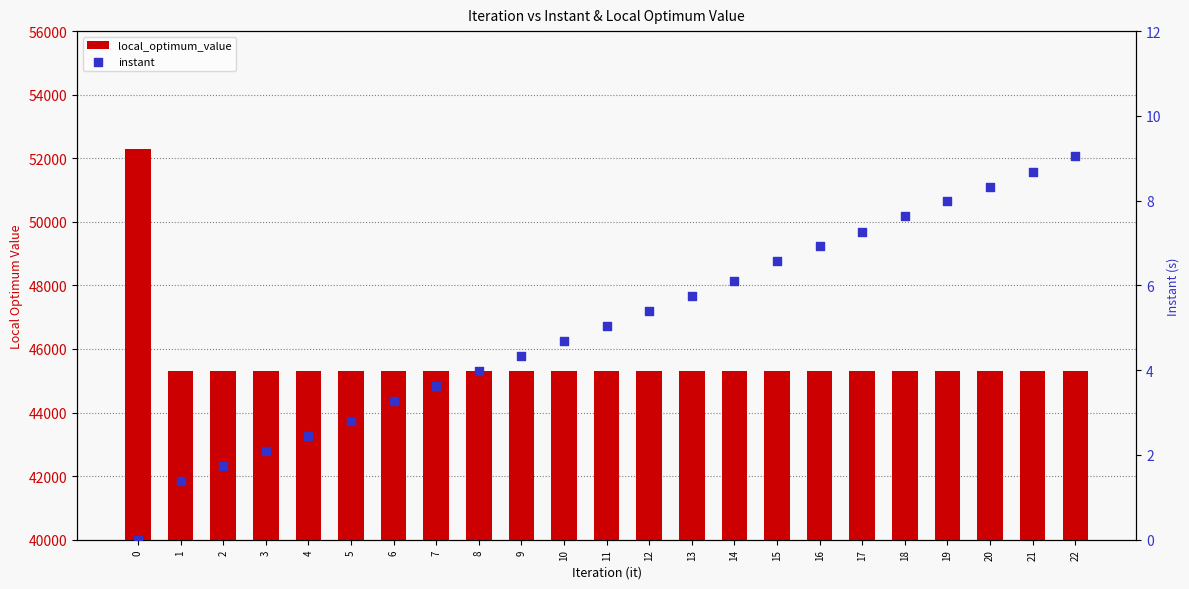

What are all the series names shown in the legend?

local_optimum_value, instant